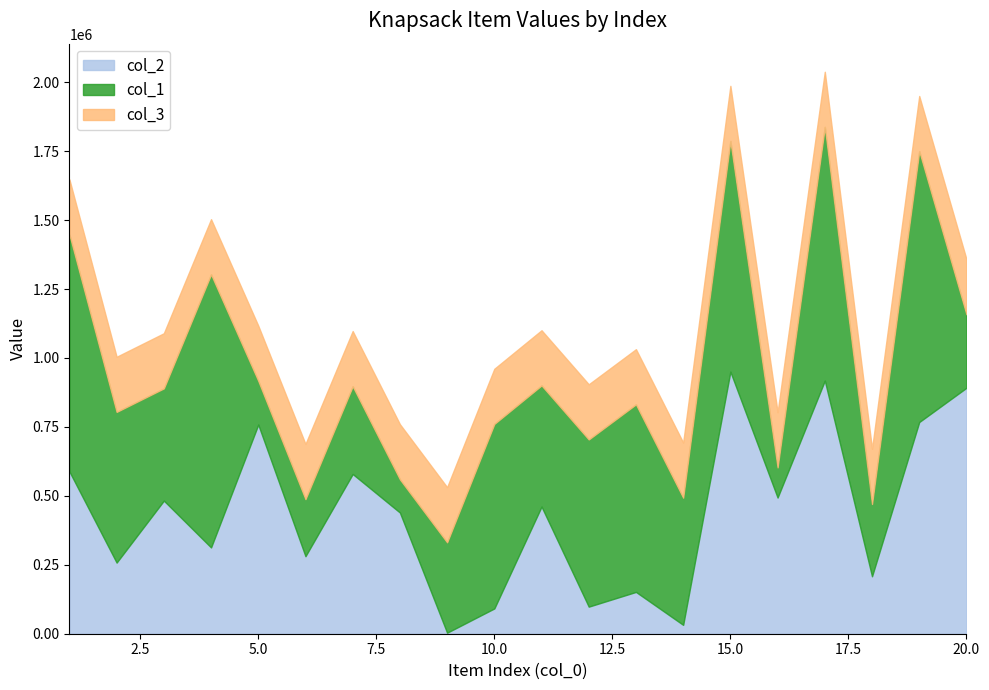

Is it true that col_1 equals 270621 at 5?

False